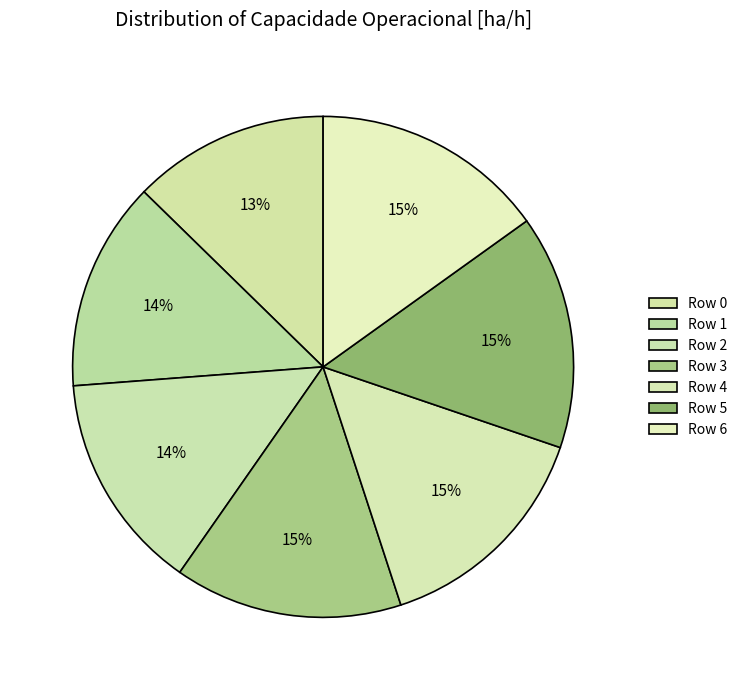

How much of the chart is everything except Row 1?

86.5%